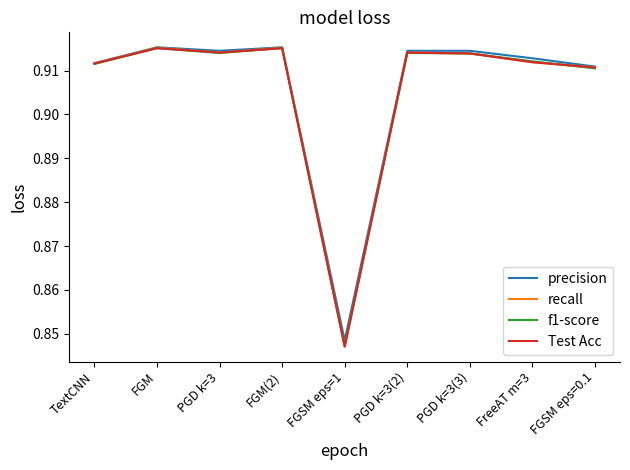

What are all the series names shown in the legend?

precision, recall, f1-score, Test Acc